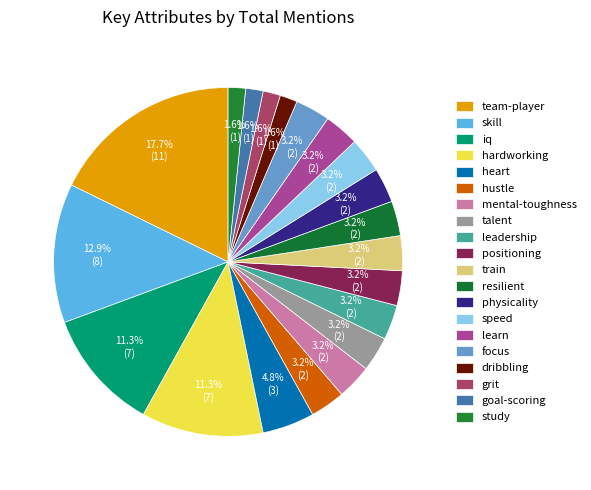

What is the largest slice in the pie chart?

team-player